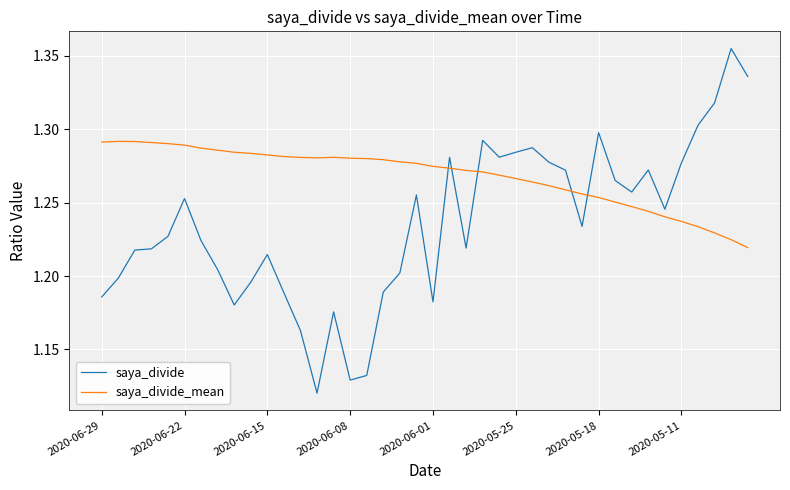

List the series in order of their peak value, highest first.

saya_divide, saya_divide_mean